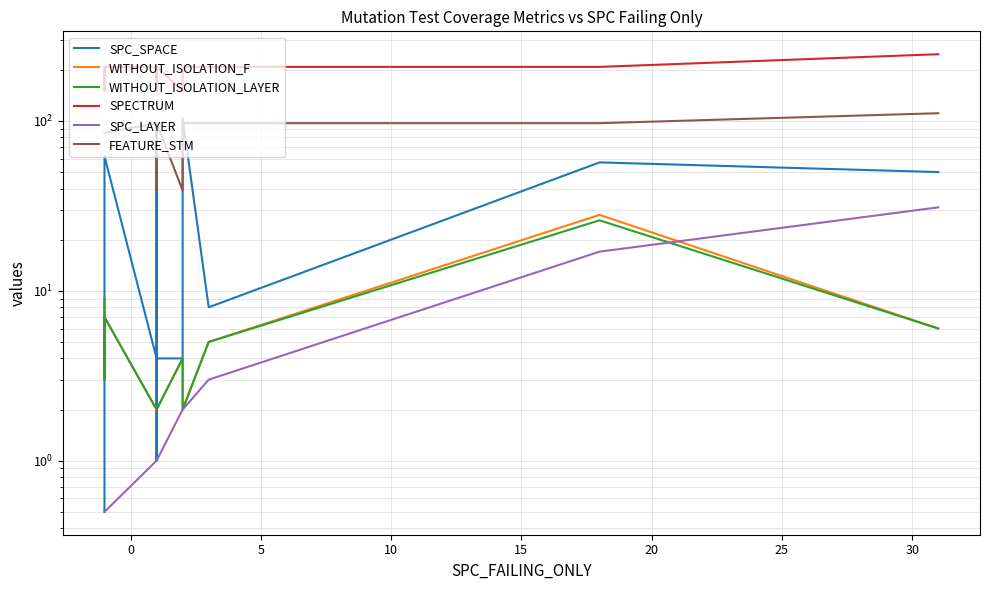

What is the difference between the maximum and minimum values in the WITHOUT_ISOLATION_LAYER series?

24.0